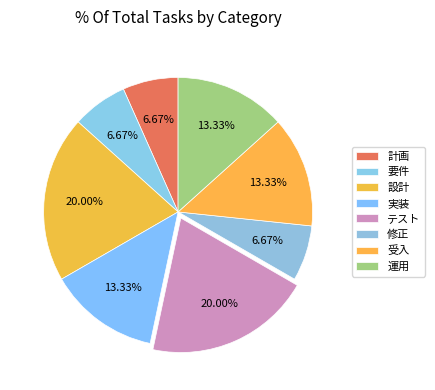

Count the number of slices in the pie.

8